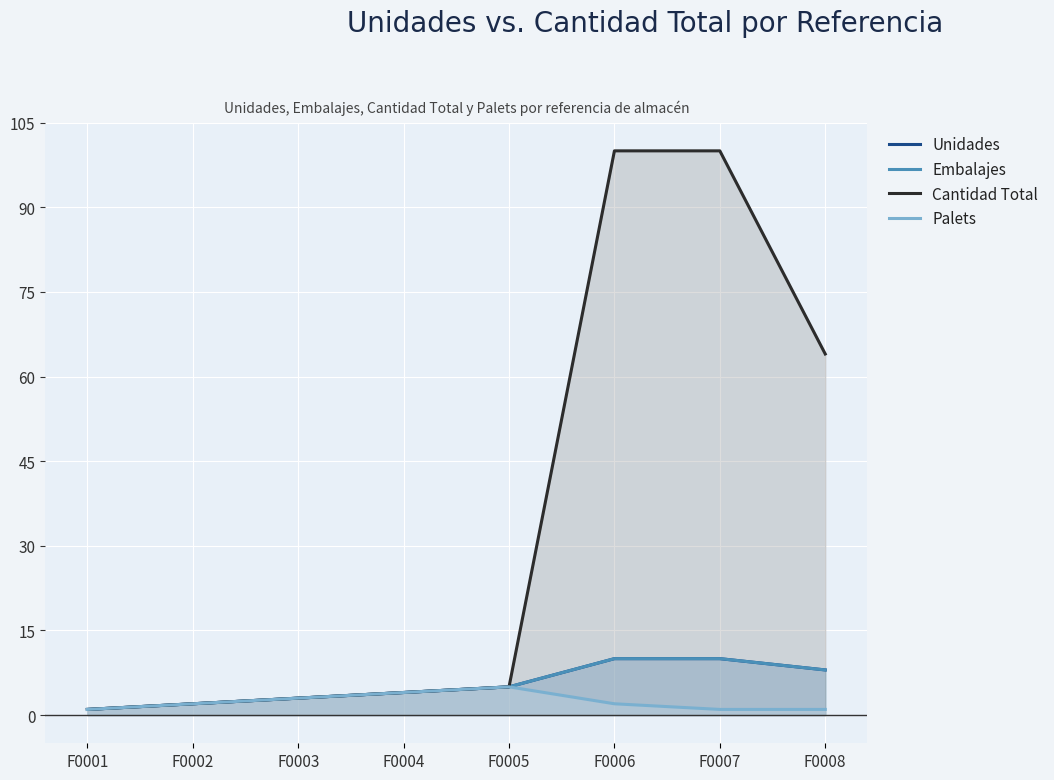

The Unidades series shows 2 at F0004. True or false?

False